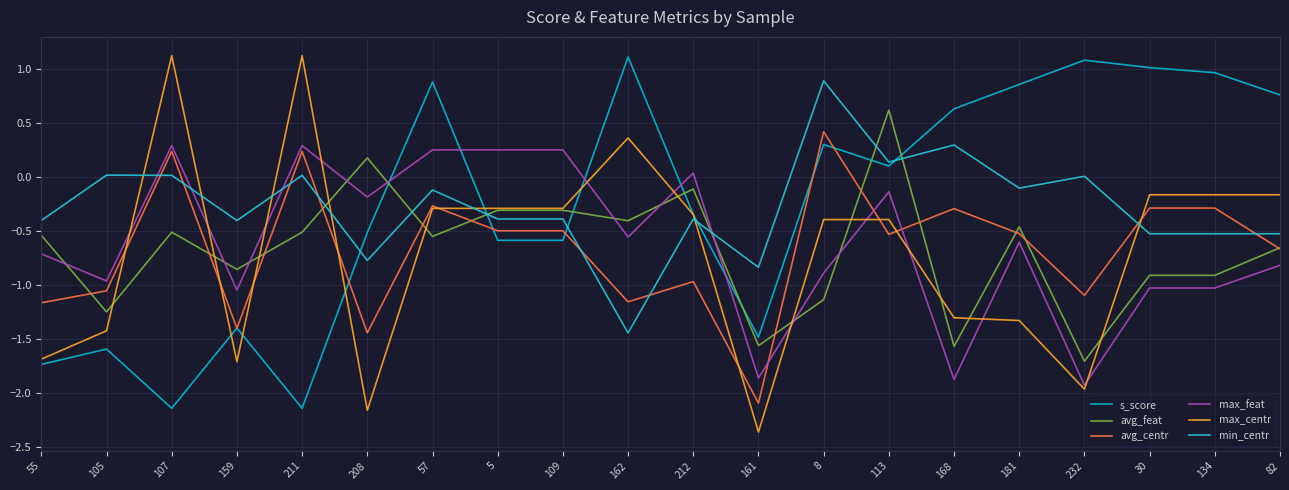

Rank the series by their maximum value, from highest to lowest.

max_centr, s_score, min_centr, avg_feat, avg_centr, max_feat